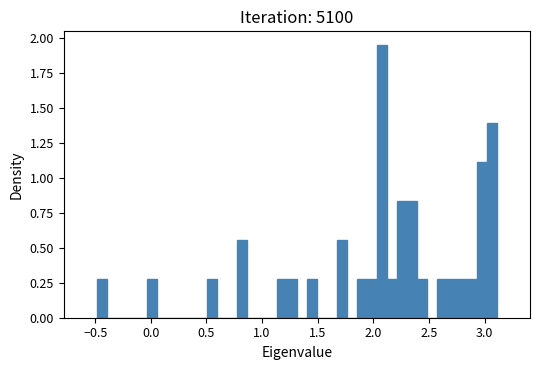

Read against the x-axis, roughly where is the centre of the tallest bar?

2.10